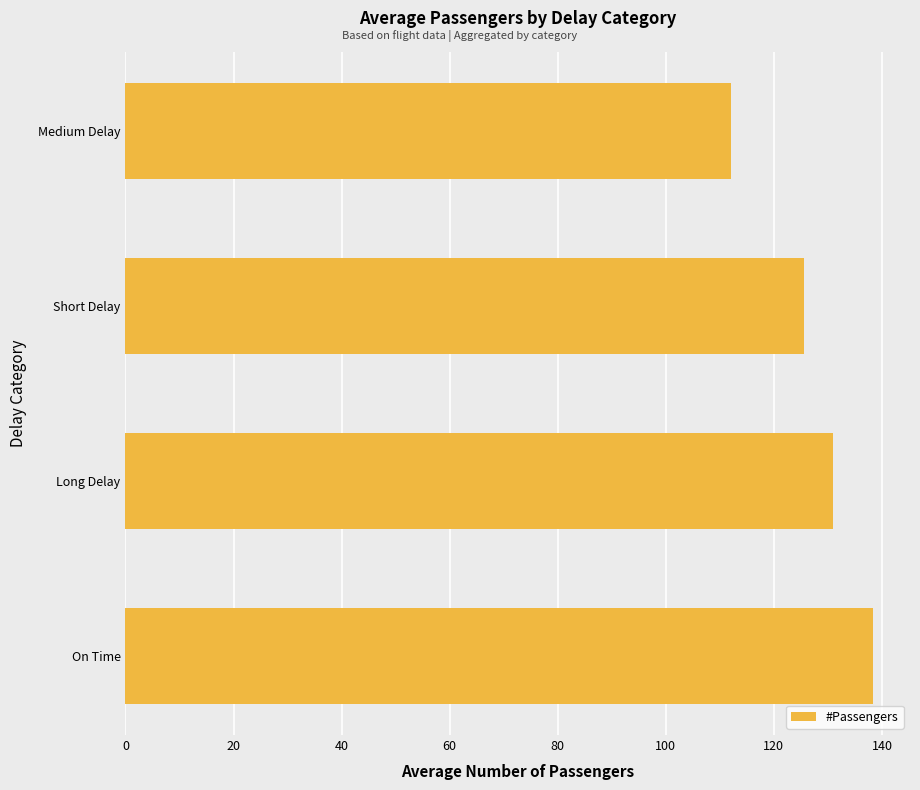

List the labels in order of value, smallest first.

Medium Delay, Short Delay, Long Delay, On Time